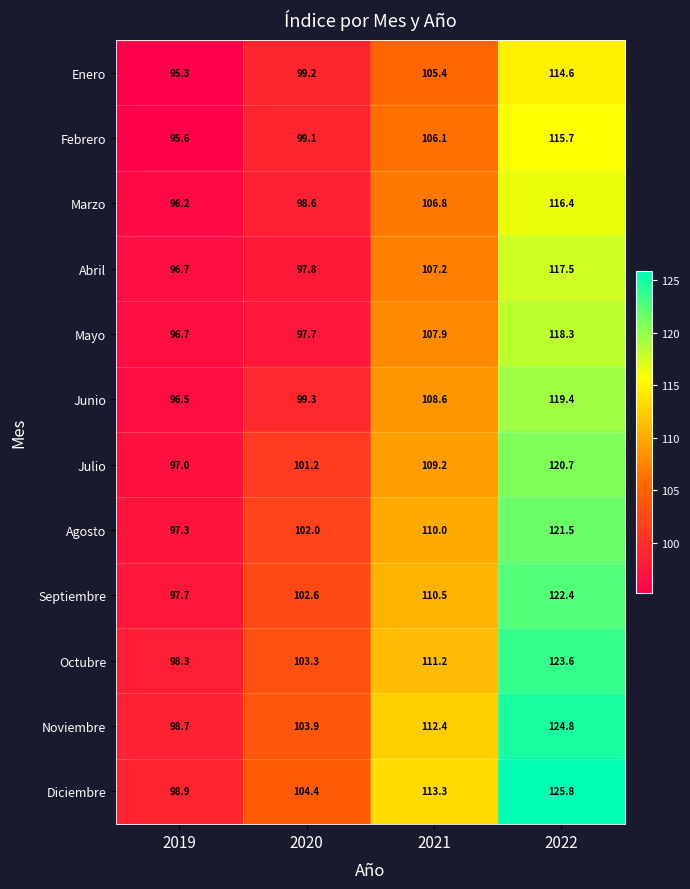

Count the number of data series in this chart.

12